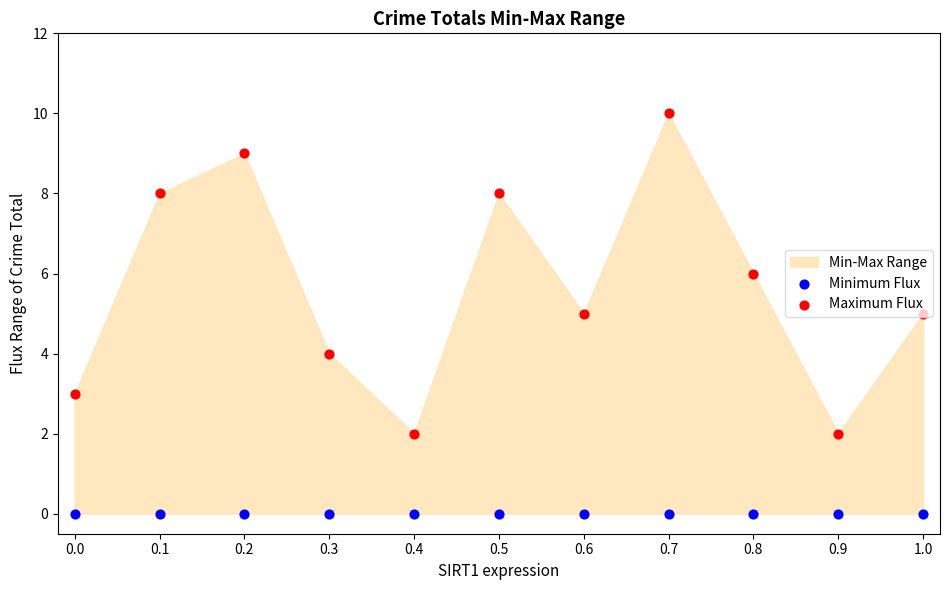

At how many categories does at least one series exceed 1?

11